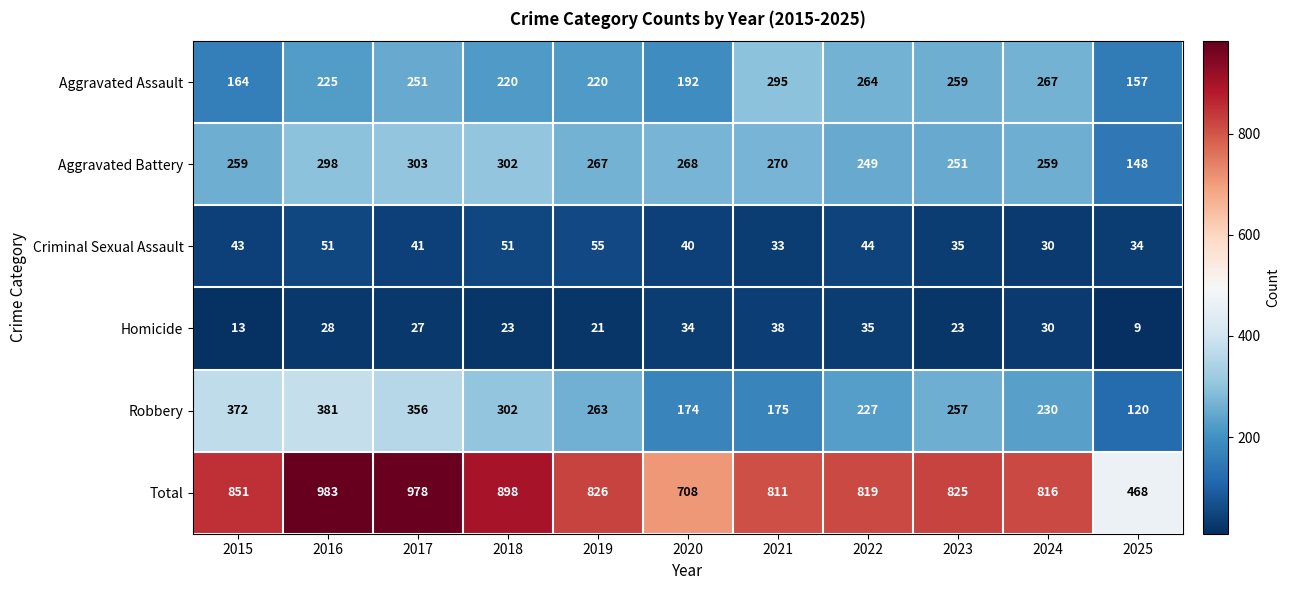

True or false: Robbery has a value of 149 at 2018.

False